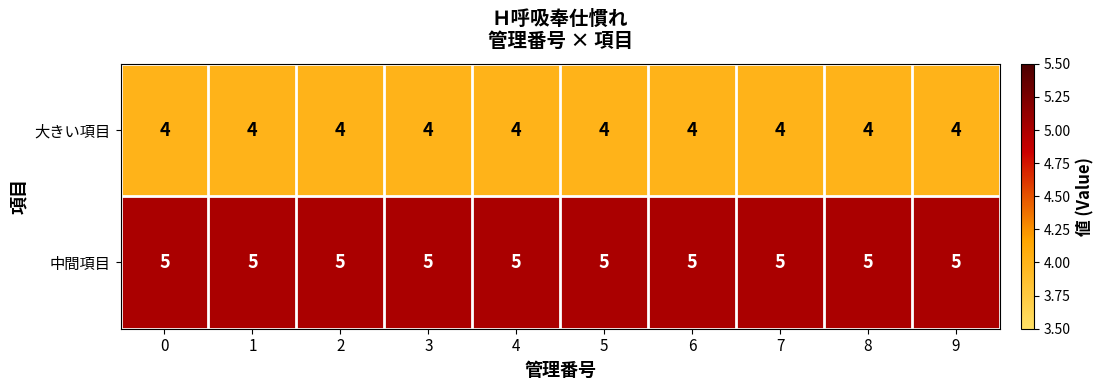

Is the value of 中間項目 at 3 greater than the value of 大きい項目 at 8?

Yes